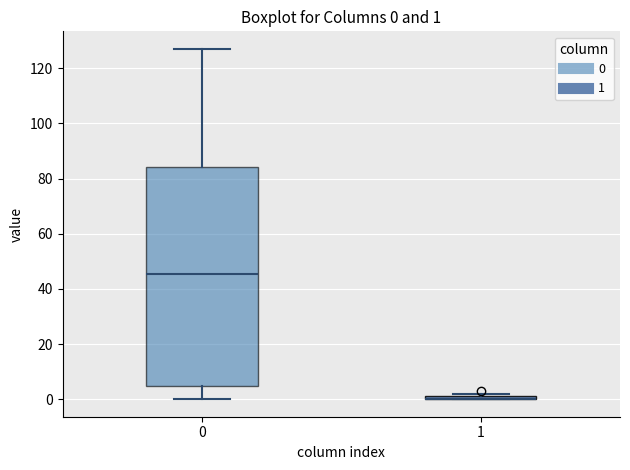

Comparing the boxes themselves (not the whiskers), which one is the tallest?

0